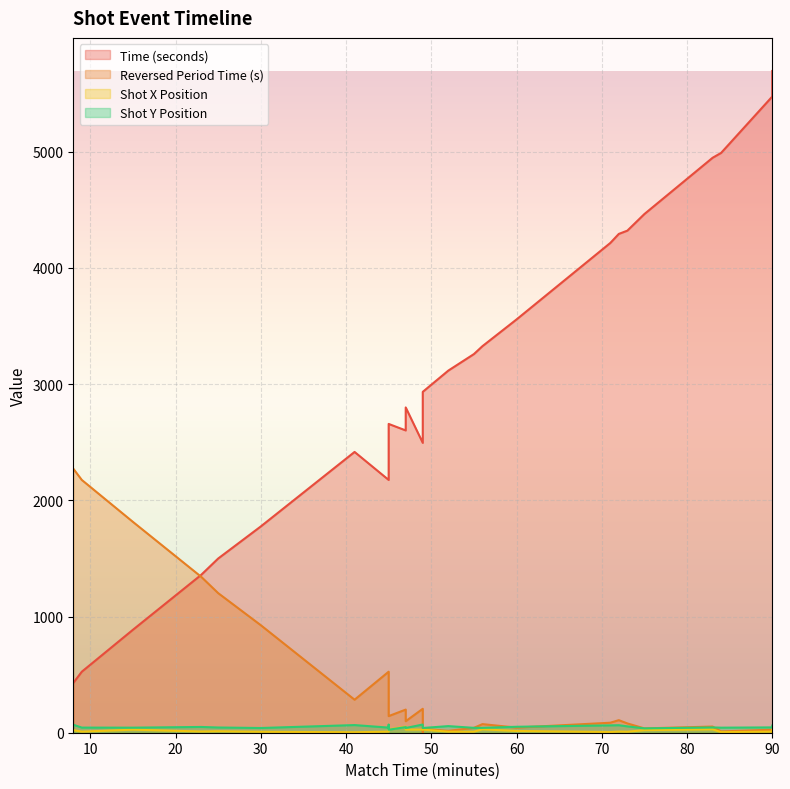

At which category does the chart reach its peak across all series?

90